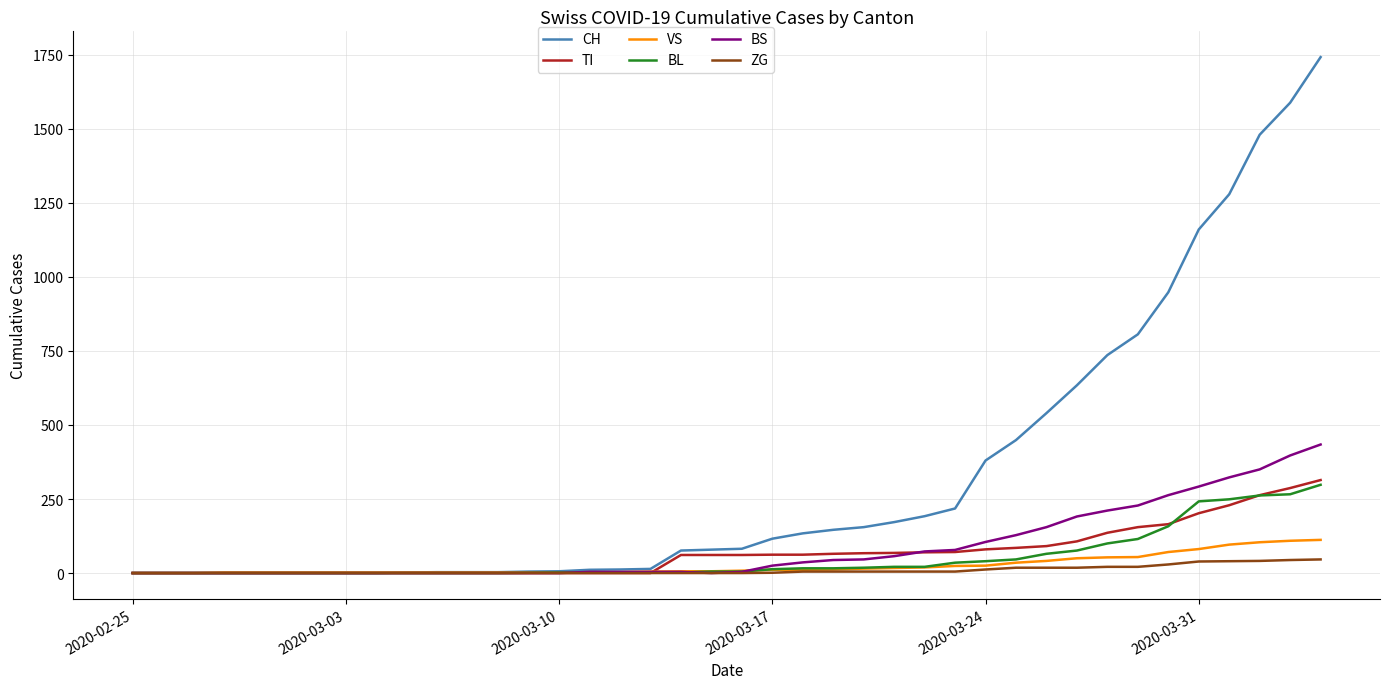

How many series are shown in this chart?

6